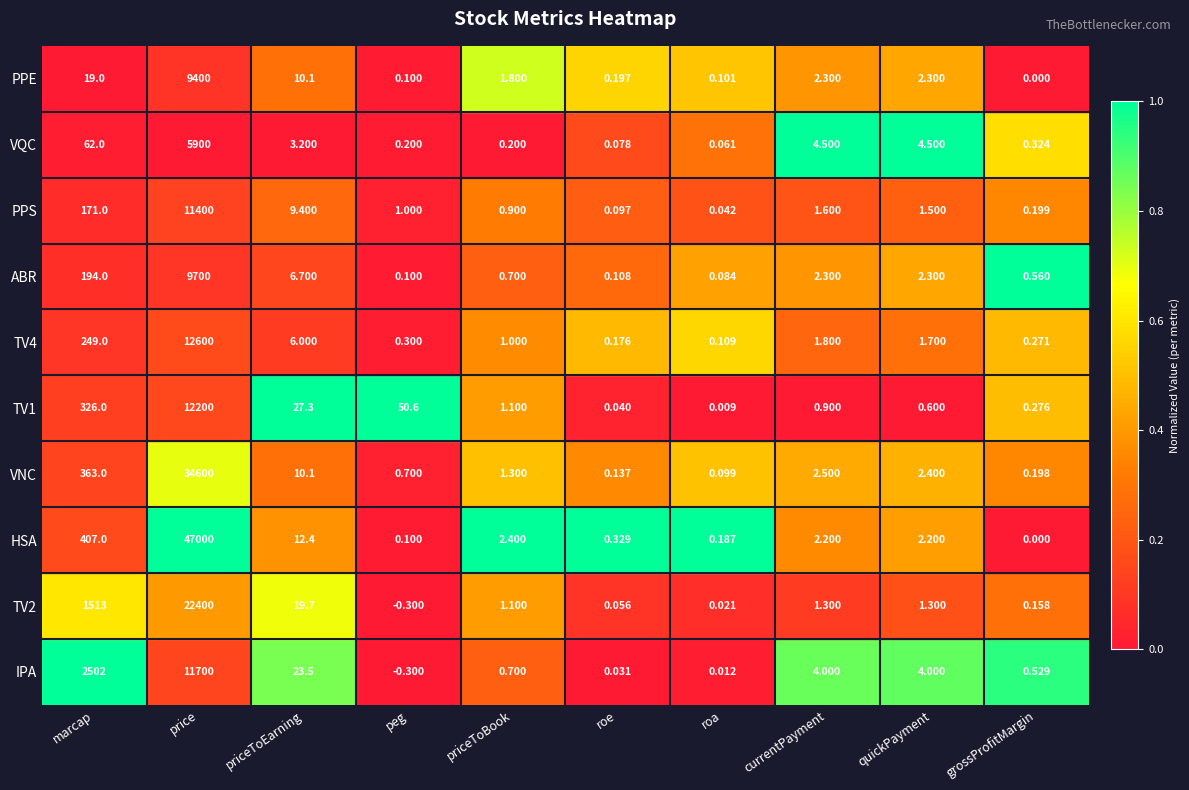

At which label does ABR reach its peak?

price